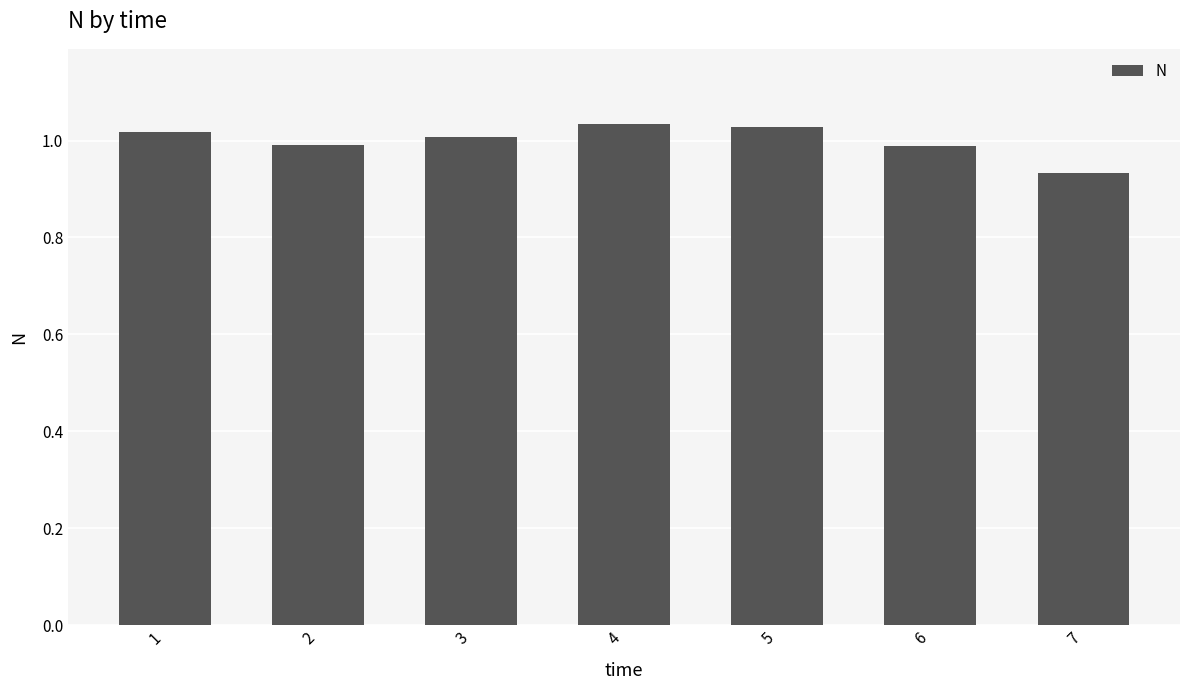

What is the difference between the second highest and minimum values?

0.1